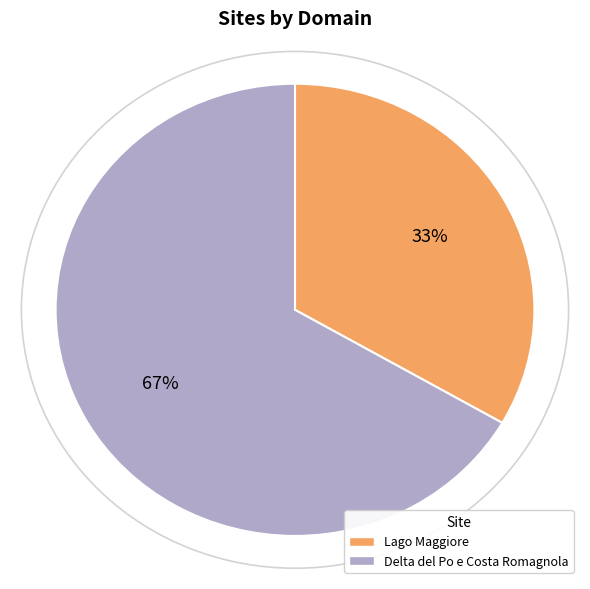

To the nearest percent, what portion does Delta del Po e Costa Romagnola represent?

67%